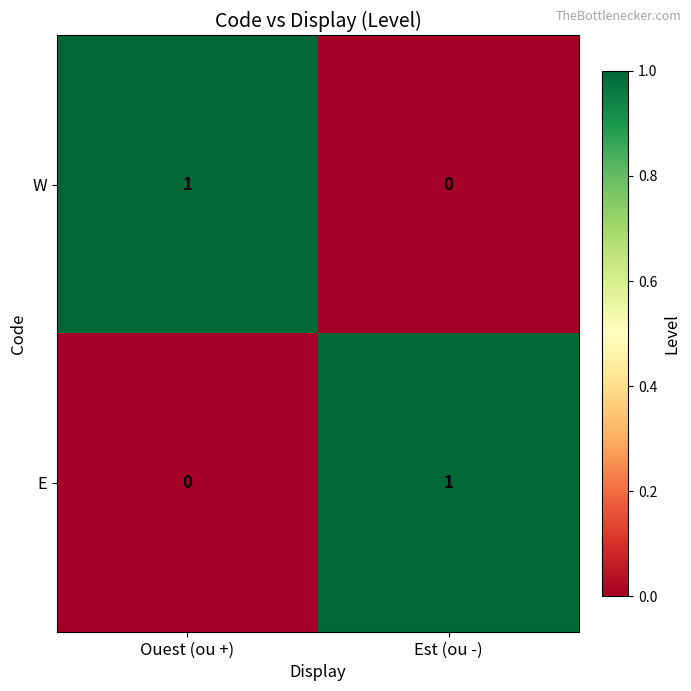

At Est (ou -), list the series in order from smallest to largest.

W, E